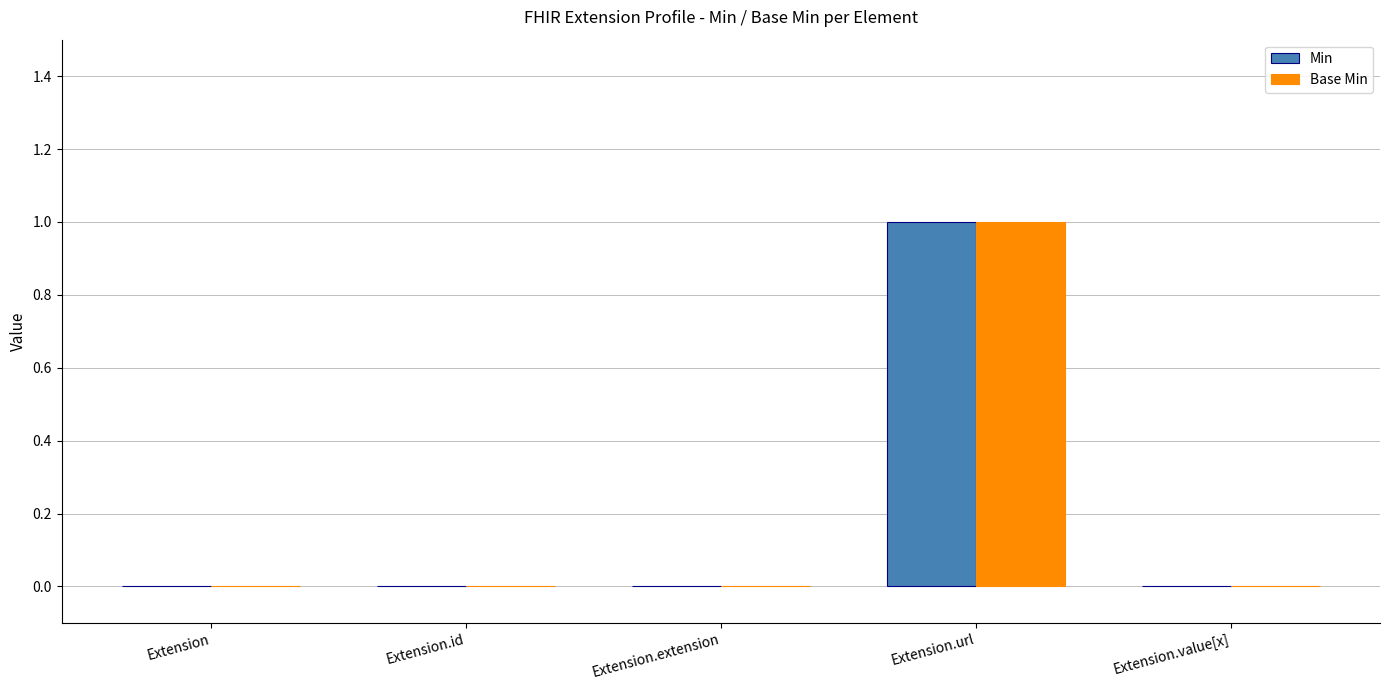

Reading left to right, list all the values displayed in this chart.

Min: Extension=0	Extension.id=0	Extension.extension=0	Extension.url=1	Extension.value[x]=0
Base Min: Extension=0	Extension.id=0	Extension.extension=0	Extension.url=1	Extension.value[x]=0